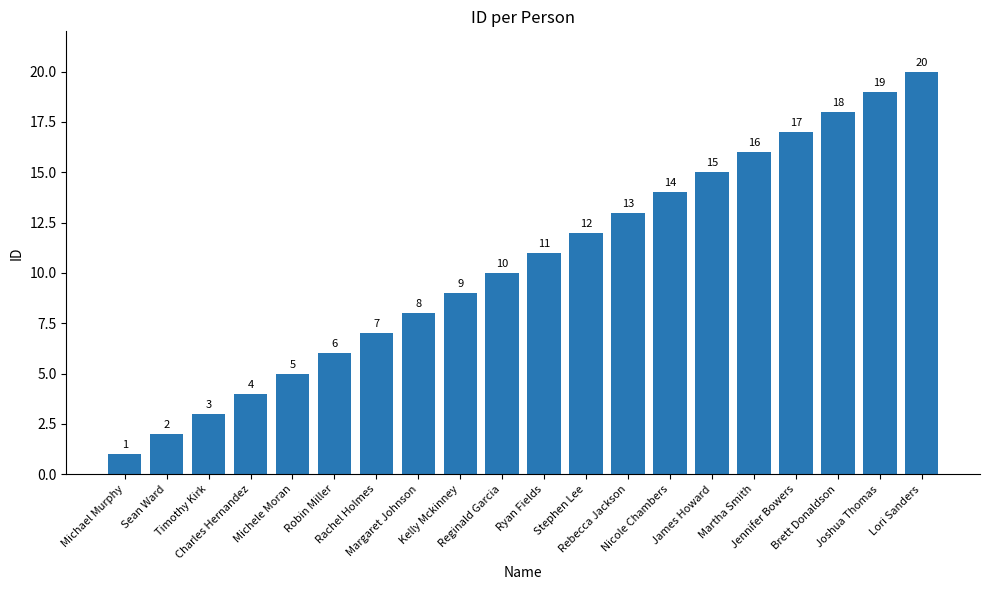

What is the minimum value shown in the chart?

1